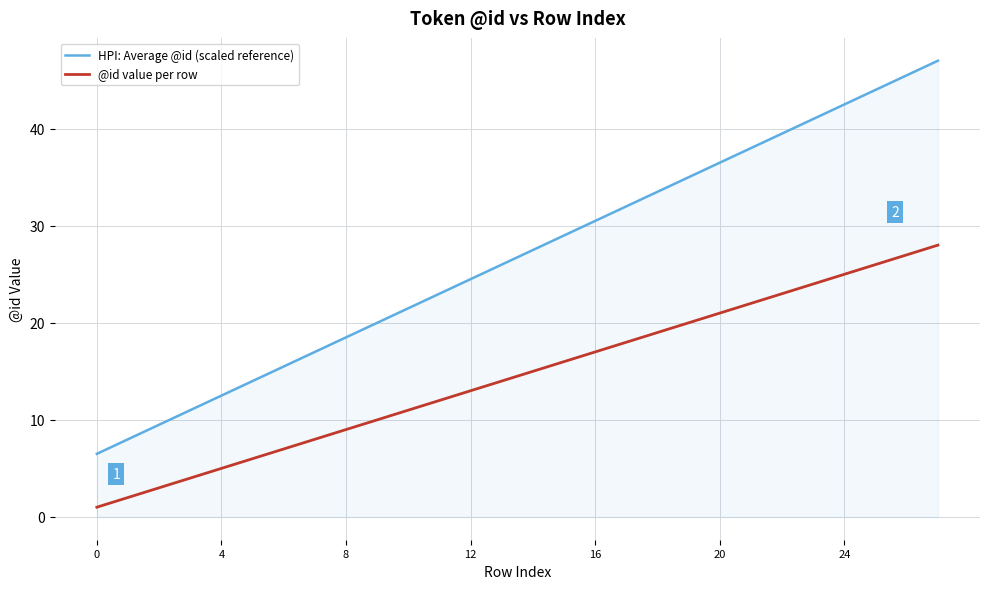

What is the value of the 23rd point from the left?

23